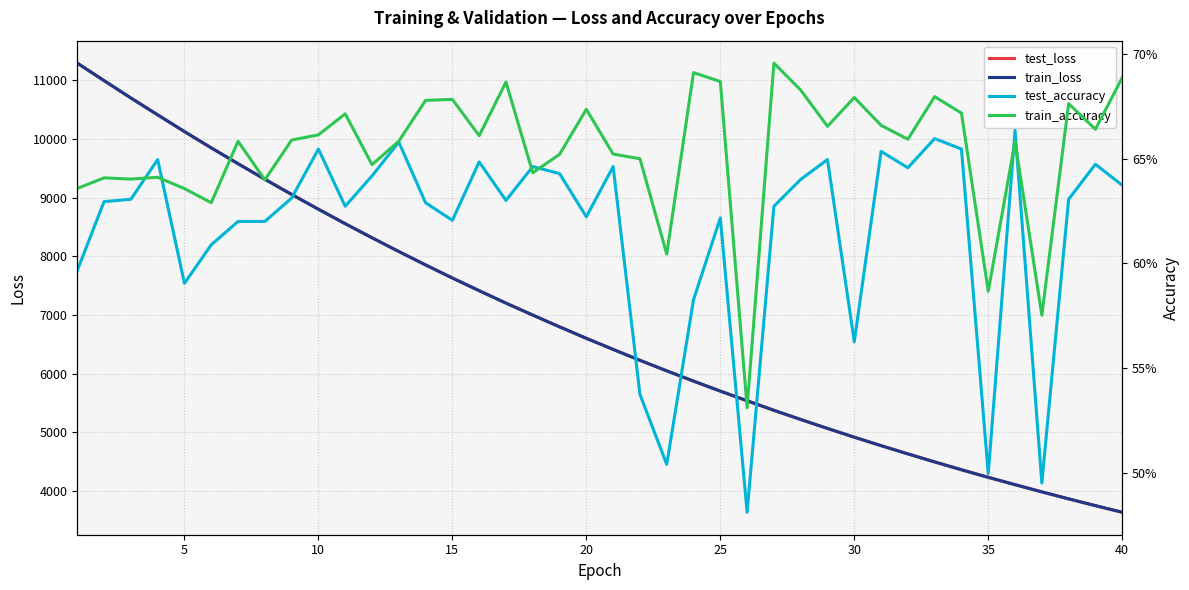

What is the minimum value for test_loss?

3635.6